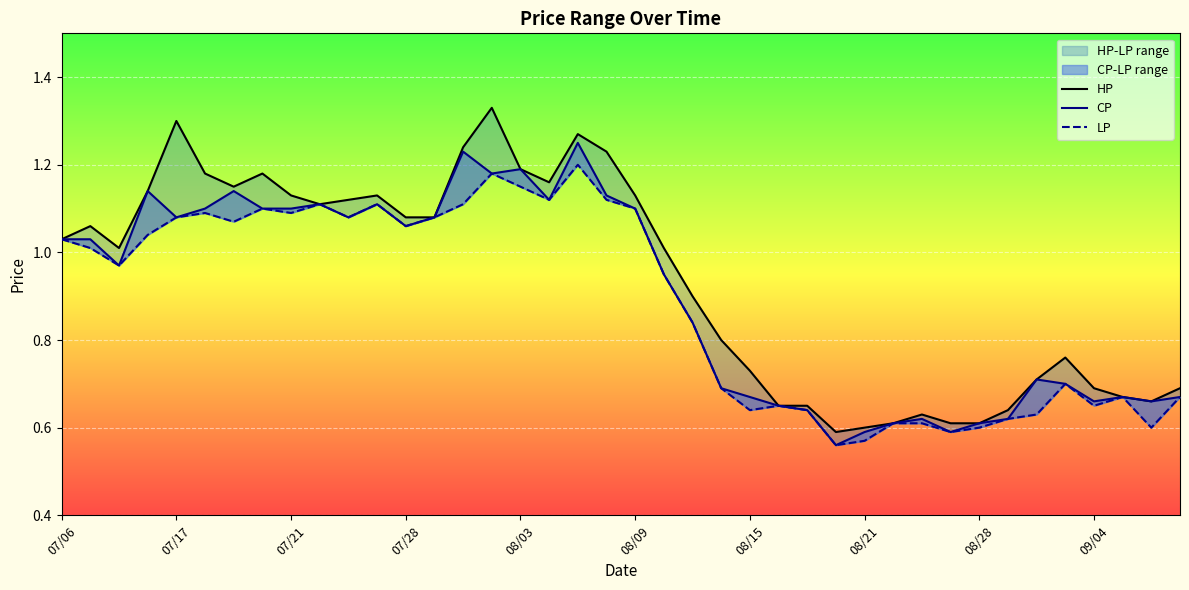

What is the difference between the second highest and minimum values in the HP series?

0.7